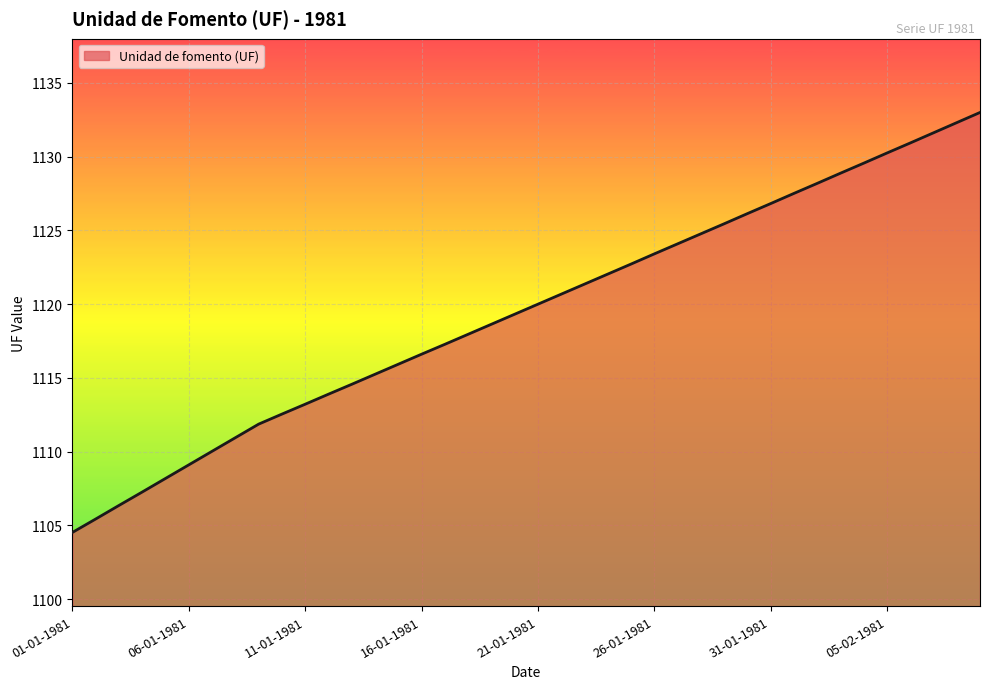

Does the chart have visible grid lines?

Yes